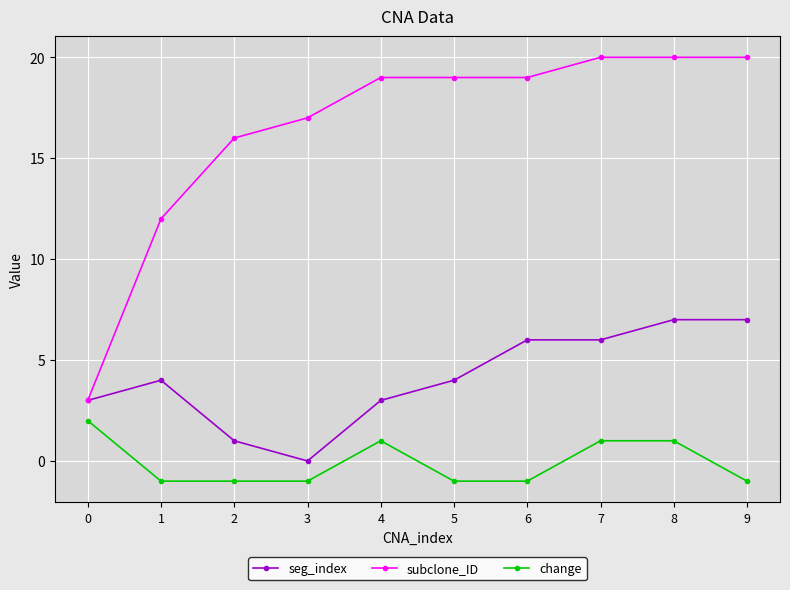

Rank the series by their average value, from lowest to highest.

change, seg_index, subclone_ID